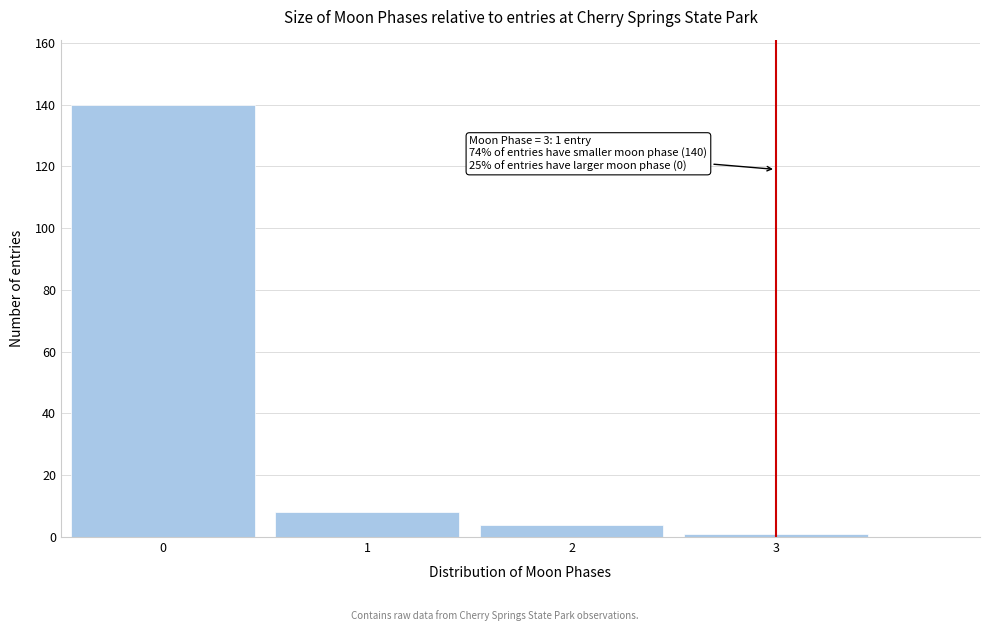

Reading right to left, list all the values displayed in this chart.

1	4	8	140